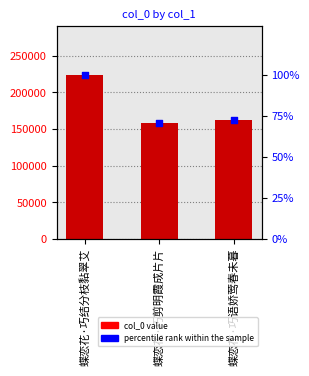

Which series has the largest total across all categories?

col_0